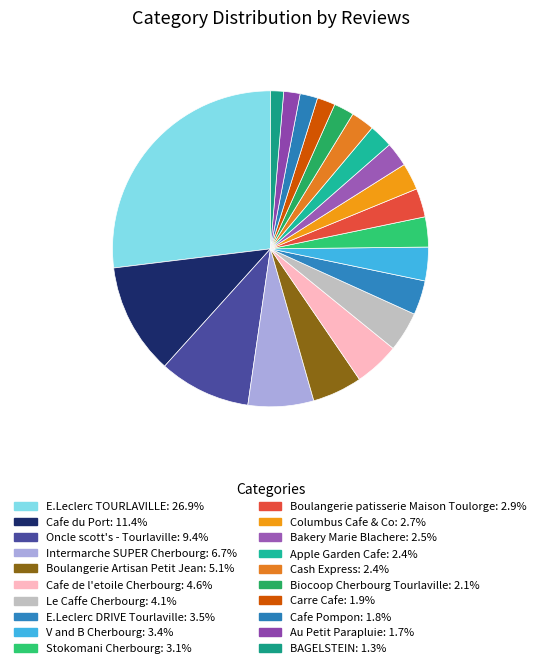

Is Intermarche SUPER Cherbourg the majority of the pie?

No